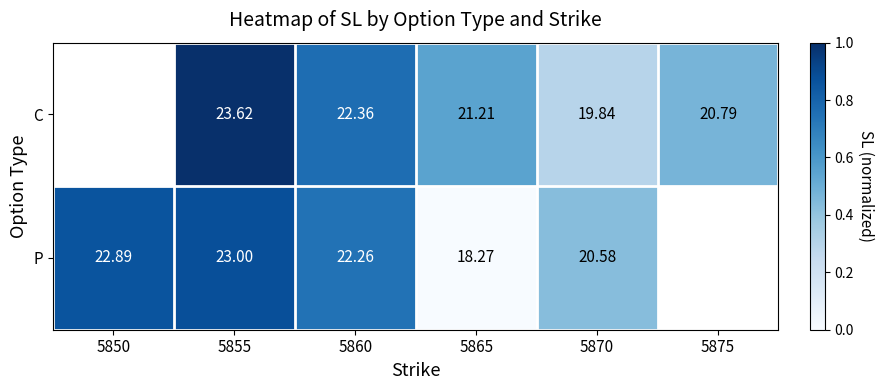

At 5870, list the series in order from smallest to largest.

C, P